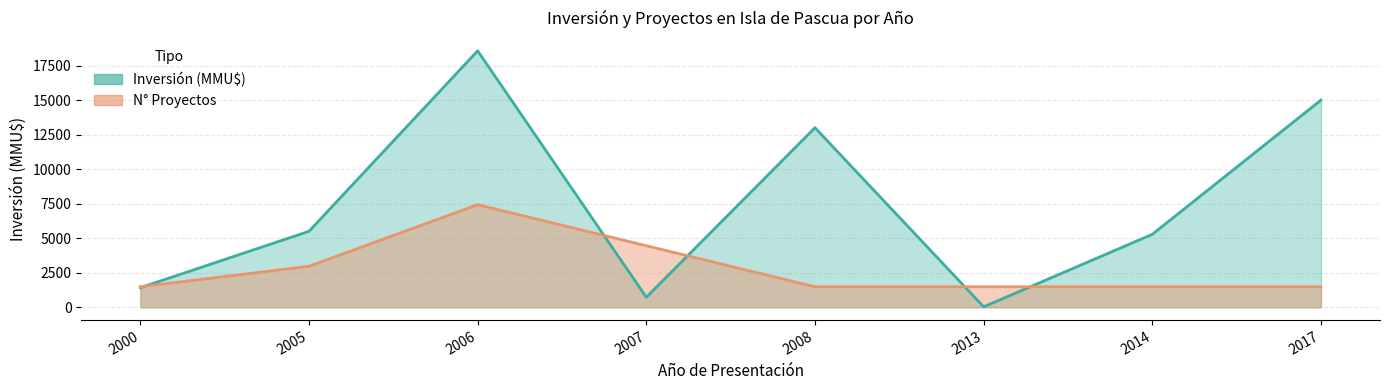

Which series ends up on top after the final intersection of Inversión (MMU$) and Count?

Inversión (MMU$)